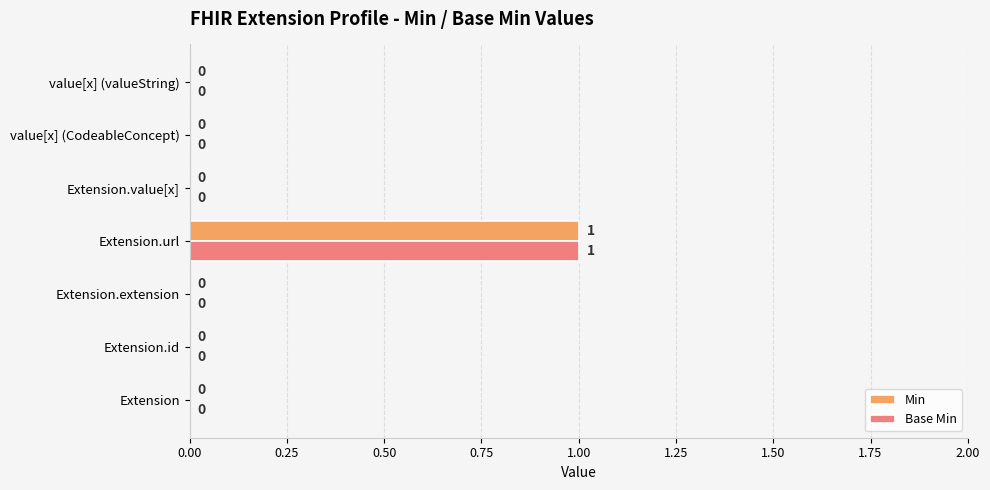

At which category is the sum across all series the highest?

Extension.url